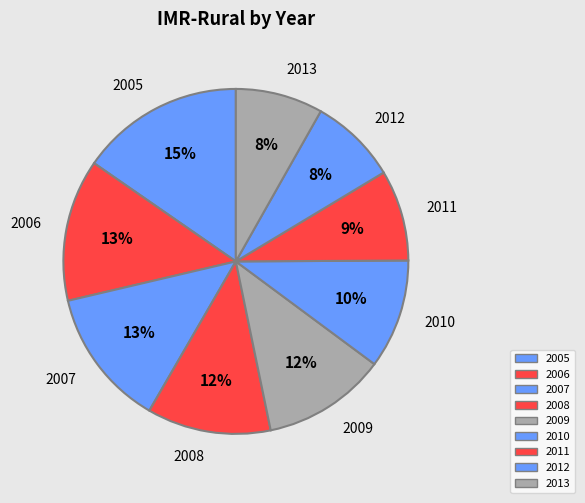

To the nearest percent, what is the combined percentage of 2007 and 2013?

21%